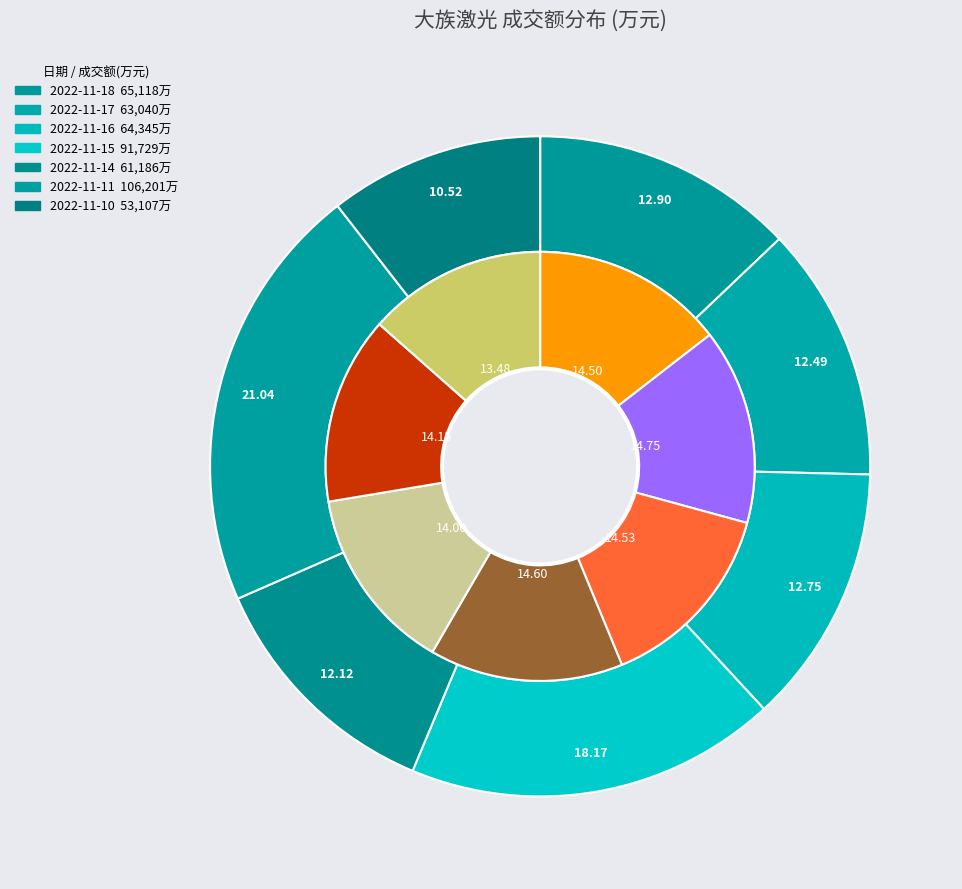

Approximately how many times larger is the value at 2022-11-18 compared to 2022-11-11?

0.6